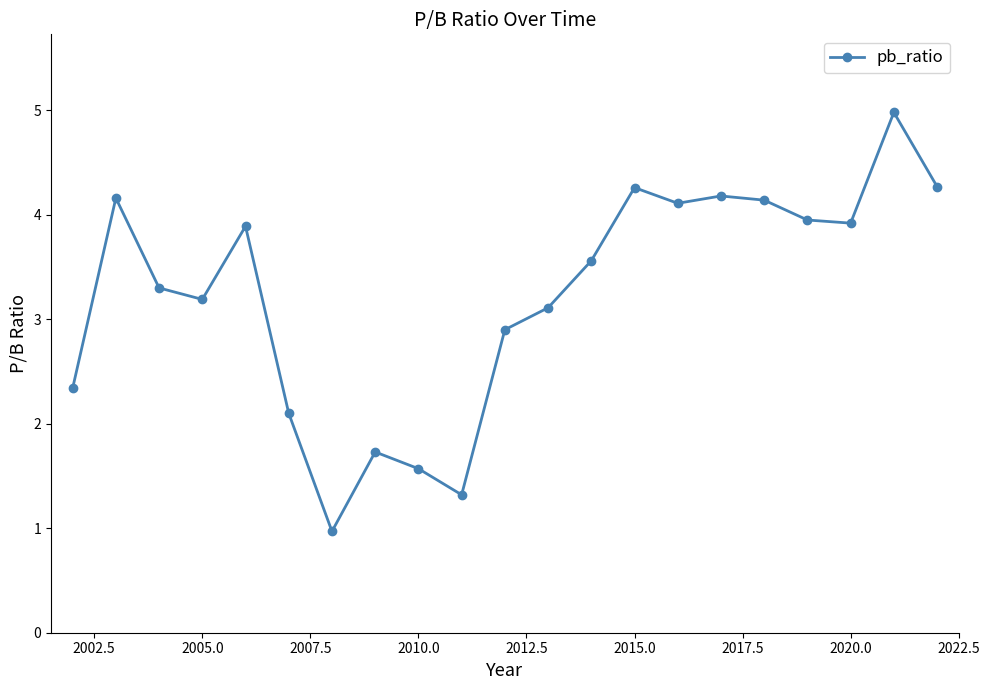

True or false: there are more than 0 points higher than both neighbors.

True